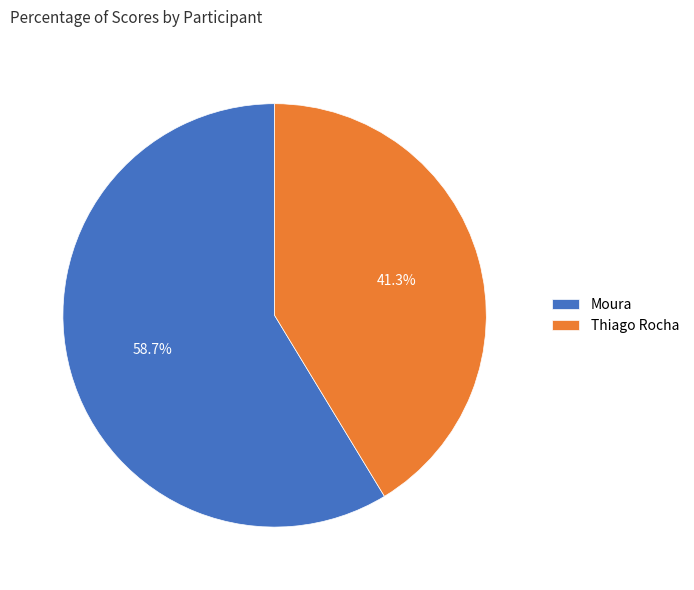

What is the total percentage of Thiago Rocha and Moura?

100.0%